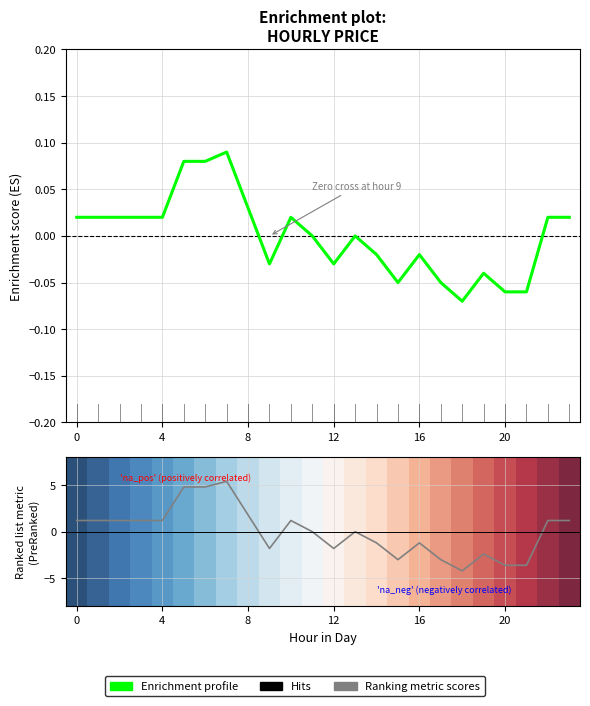

What is the value of the Enrichment profile point at the 19th from the left?

-0.1